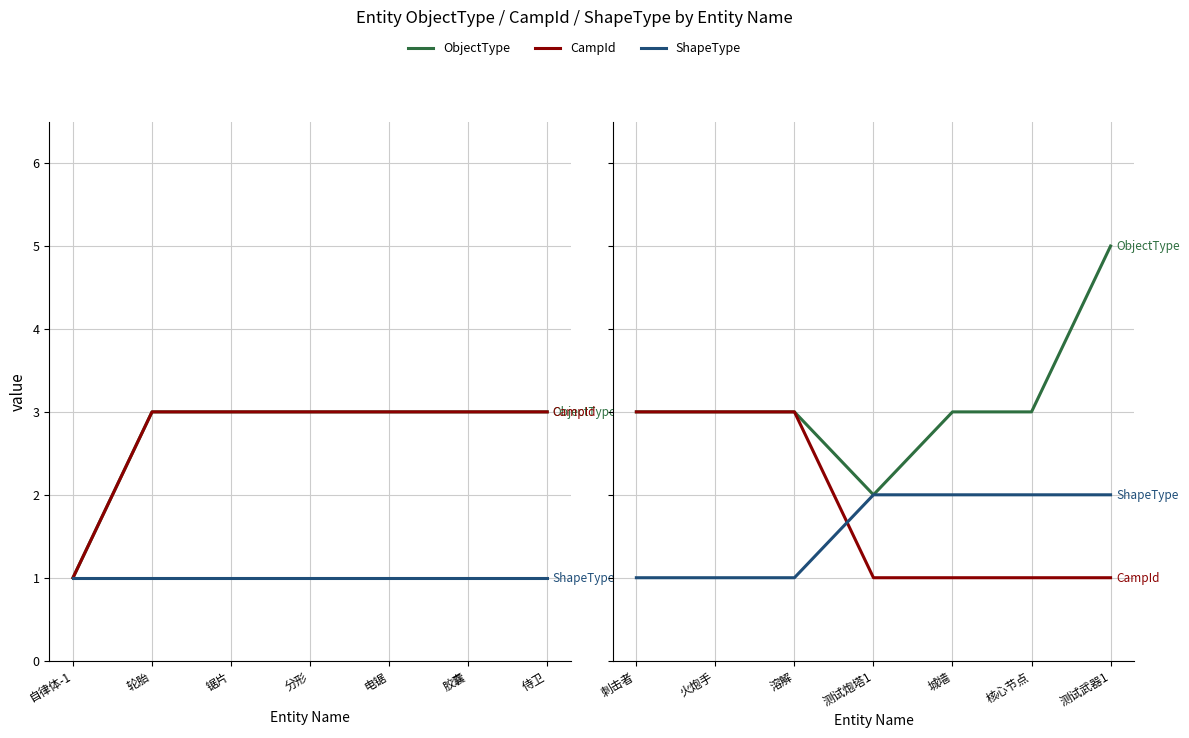

What value does the ShapeType series have at 刺击者?

1